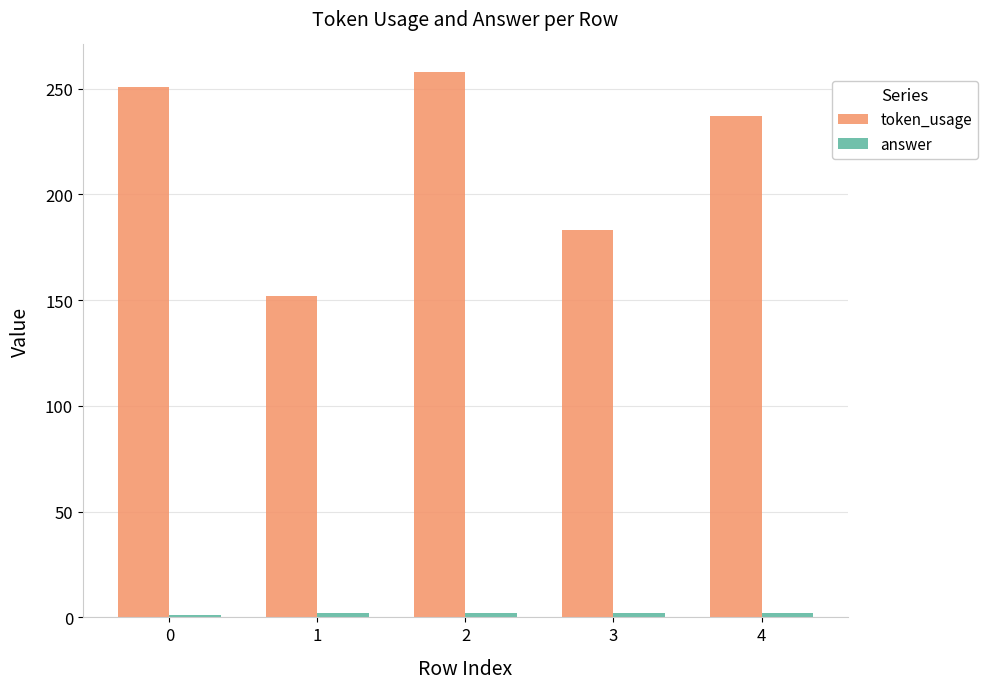

Which series has the largest total across all categories?

token_usage